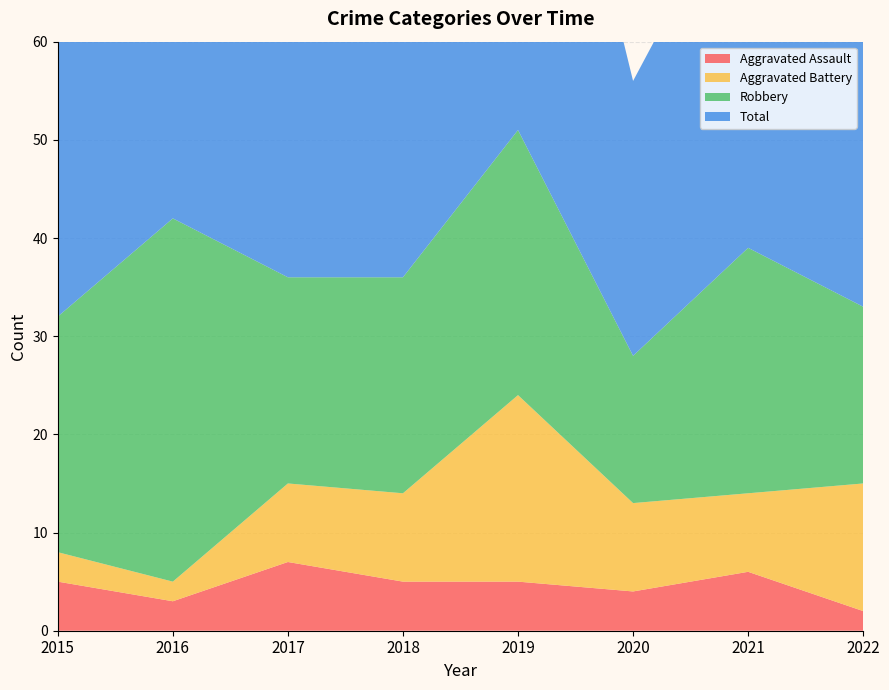

Reading left to right, what are all the values shown in this chart?

Aggravated Assault: 2015=5	2016=3	2017=7	2018=5	2019=5	2020=4	2021=6	2022=2
Aggravated Battery: 2015=3	2016=2	2017=8	2018=9	2019=19	2020=9	2021=8	2022=13
Robbery: 2015=24	2016=37	2017=21	2018=22	2019=27	2020=15	2021=25	2022=18
Total: 2015=32	2016=42	2017=36	2018=38	2019=53	2020=28	2021=39	2022=34